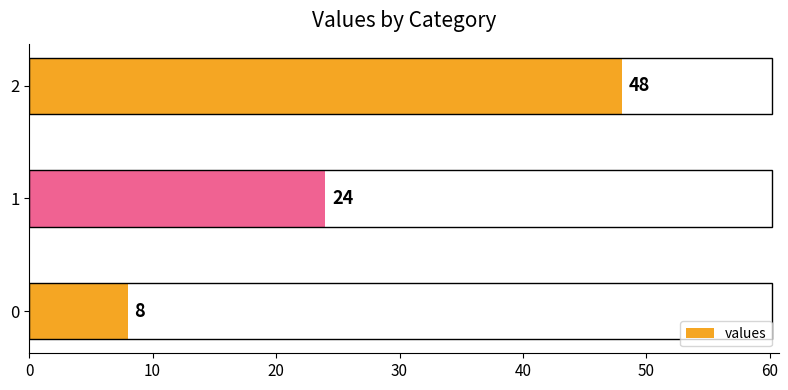

Count the values in the range 8 to 48.

3